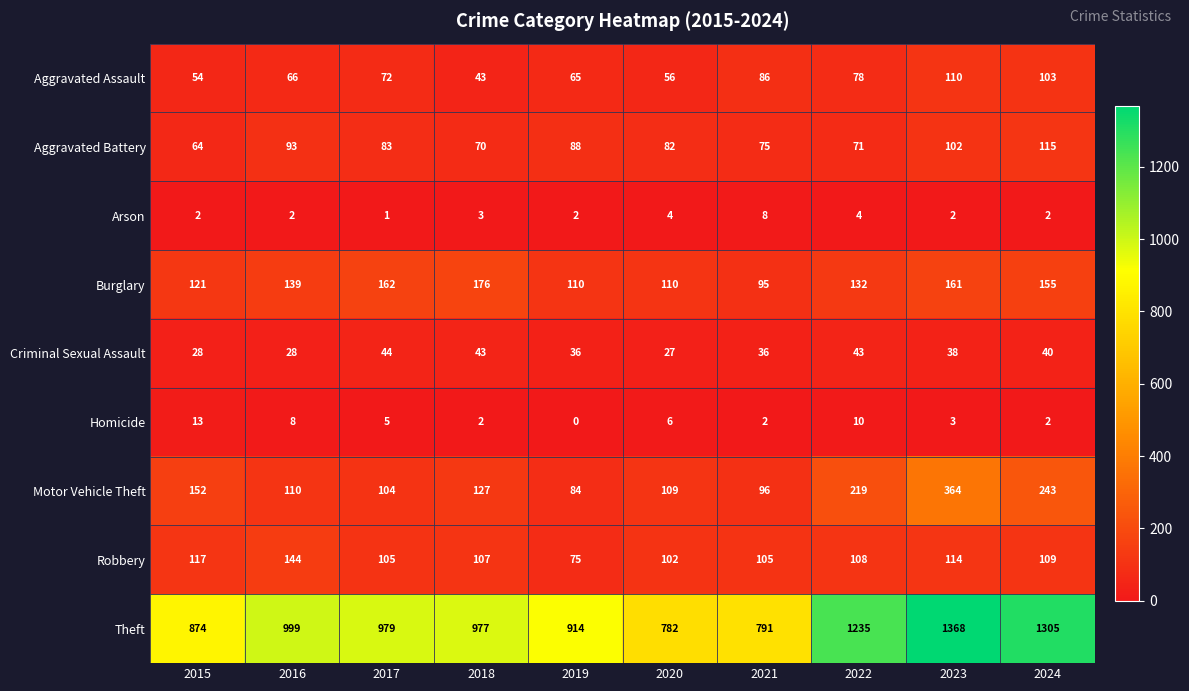

Is it true that Arson equals 1 at 2015?

False